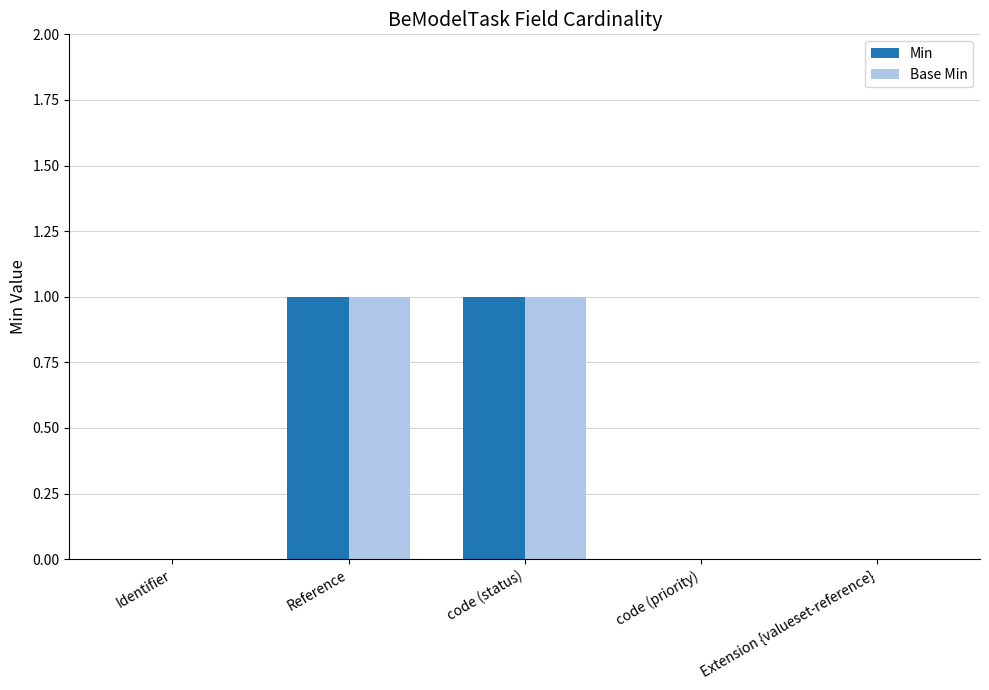

Is the value of Base Min at code (priority) greater than the value of Min at code (status)?

No